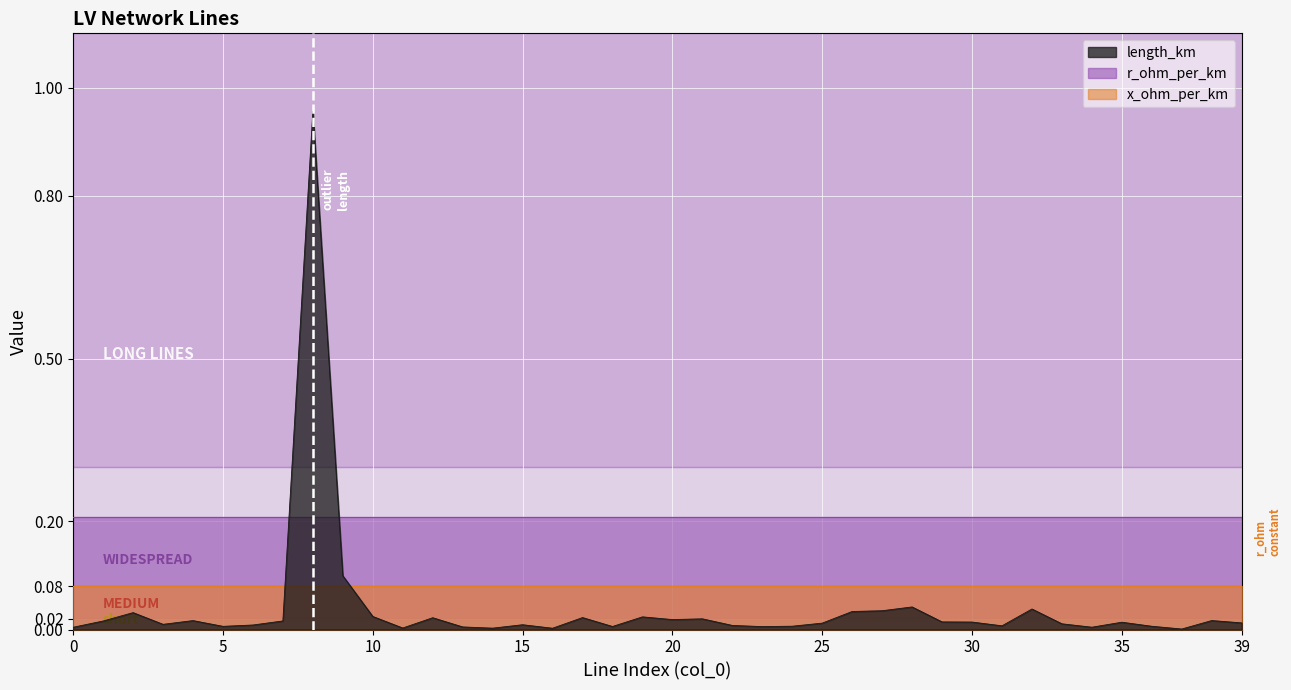

After their last crossing, which series has the higher values: length_km or r_ohm_per_km?

r_ohm_per_km